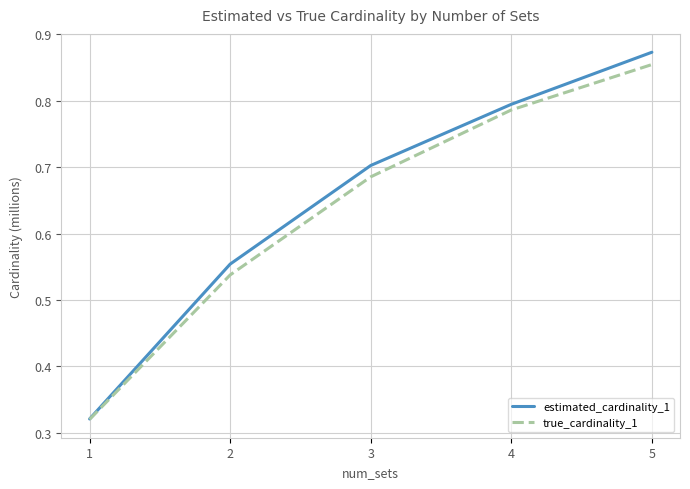

Which series has the widest spread of values?

estimated_cardinality_1